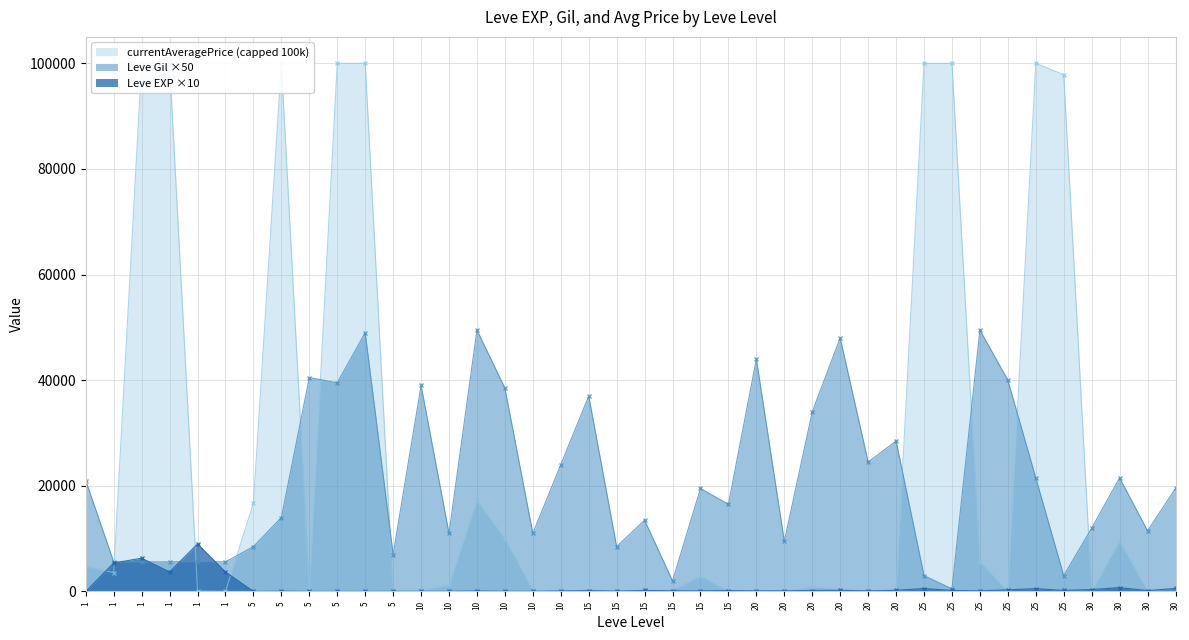

At 20, list the series in order from largest to smallest.

Leve Gil, Leve EXP